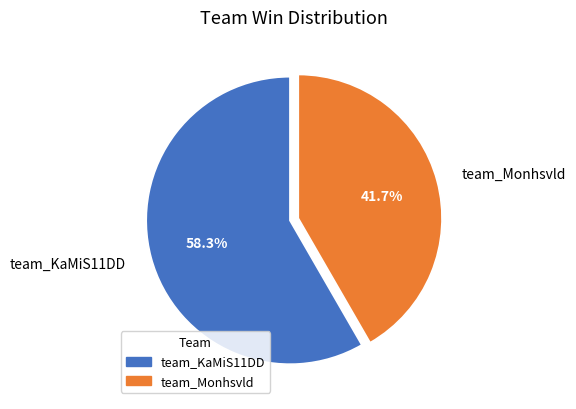

The team_KaMiS11DD slice represents 52% of the pie. True or false?

False